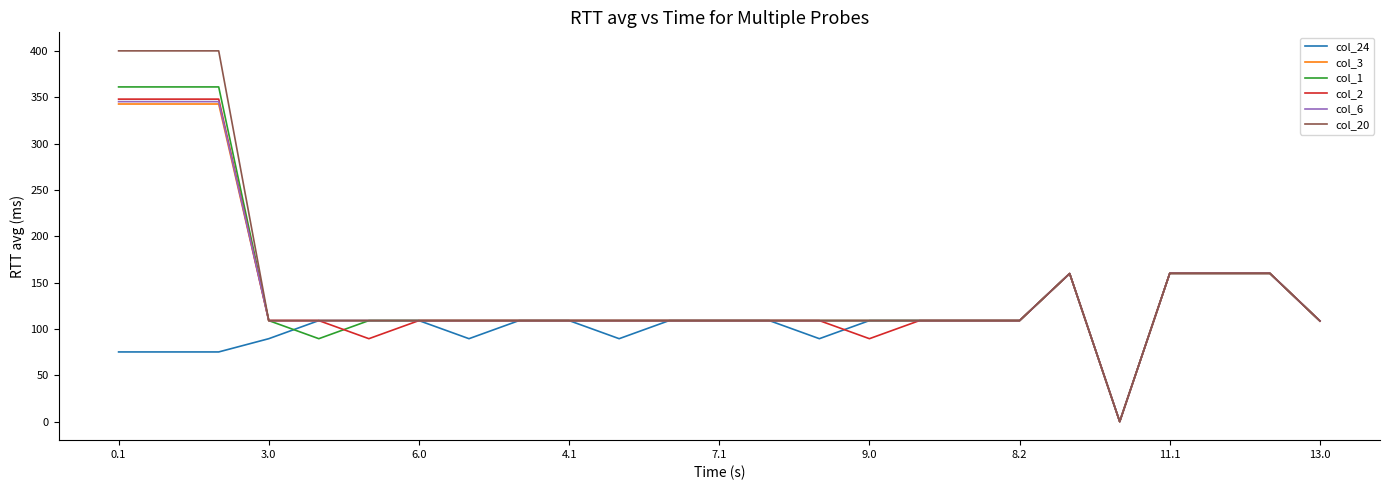

What is the difference between the maximum and minimum values in the col_2 series?

347.9